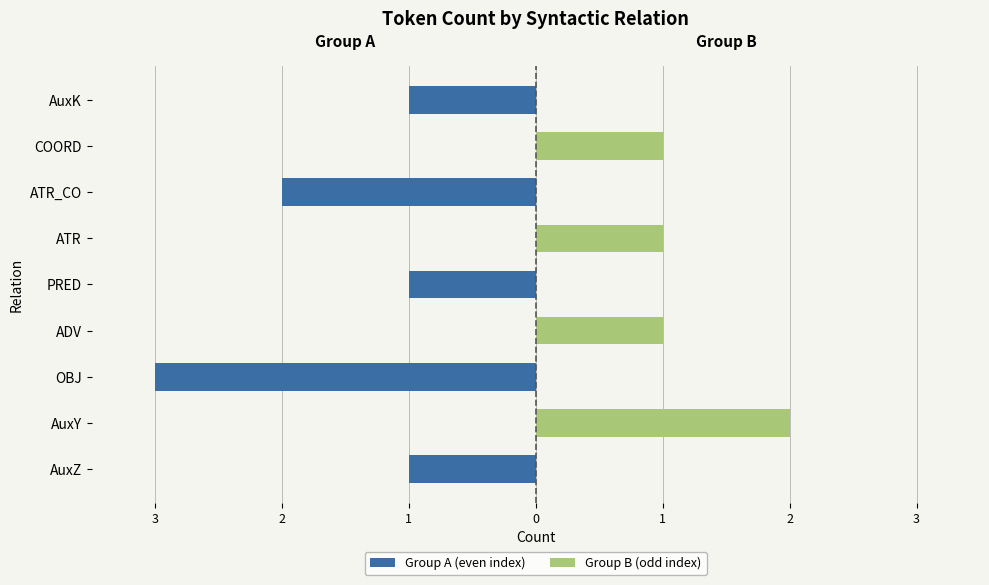

The Group B (odd index) series shows 2 at COORD. True or false?

False